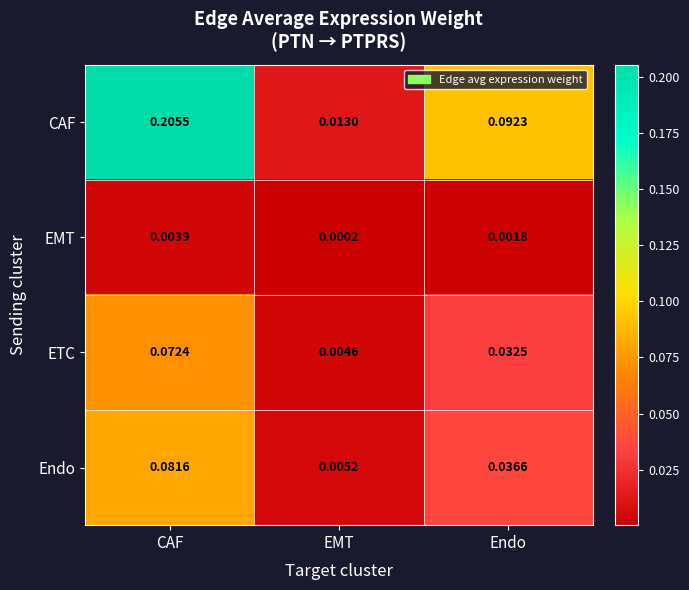

What is the total value across all series at CAF?

0.4